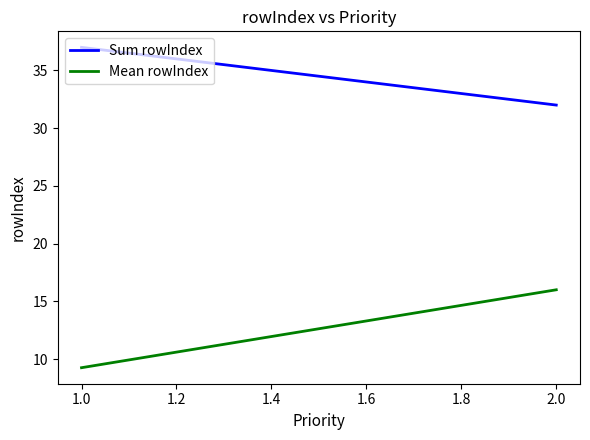

Reading right to left, list all the values displayed in this chart.

Sum rowIndex: 32.0	37.0
Mean rowIndex: 16.0	9.2